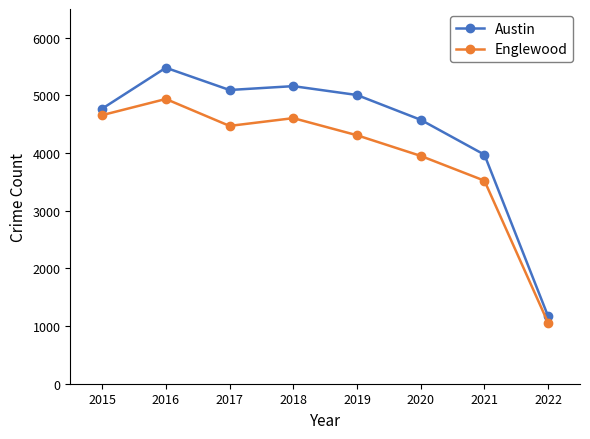

At which label is Austin closest to 3324?

2021